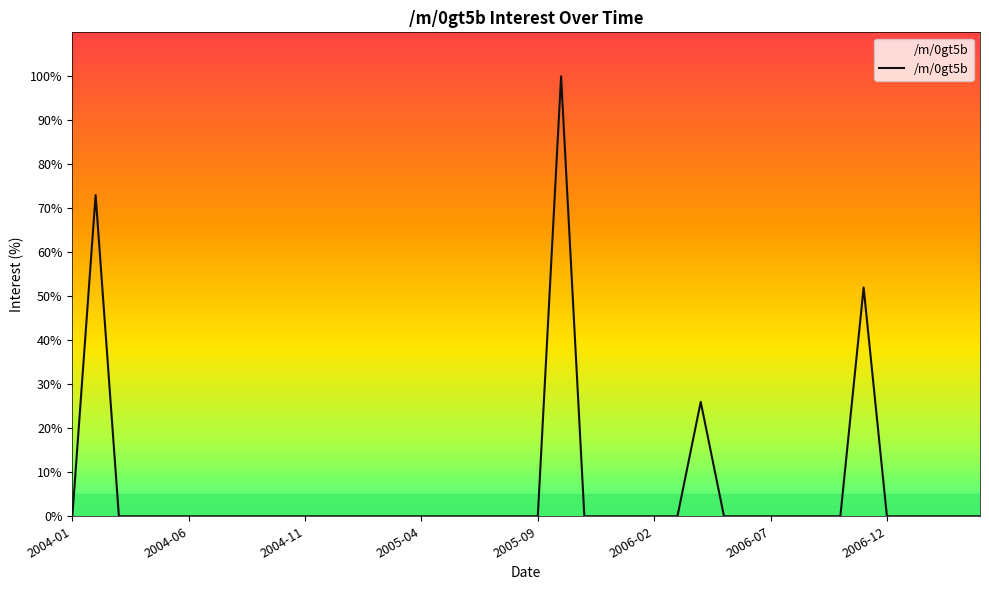

What is the greatest value displayed?

100